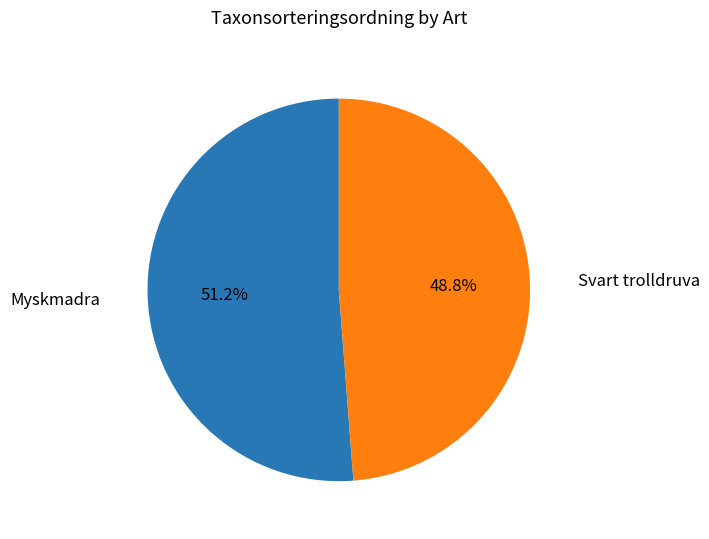

What is the total percentage of Svart trolldruva and Myskmadra?

100.0%